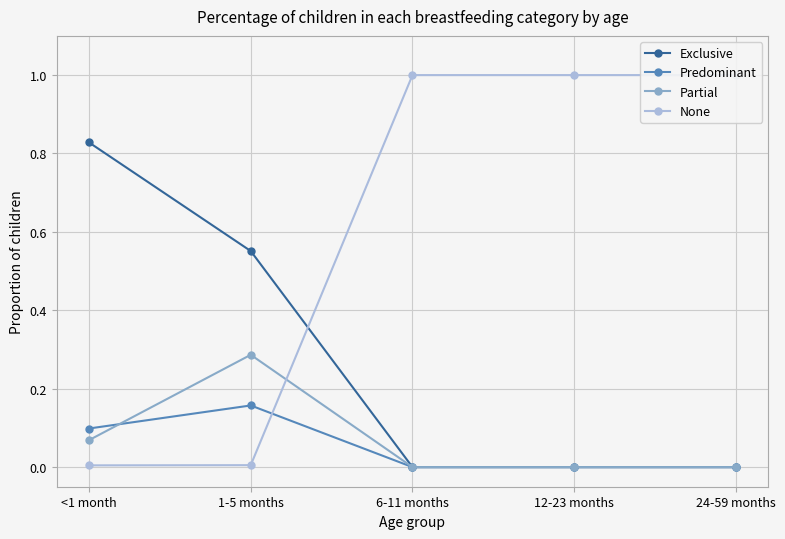

Count the Exclusive values in the range 0 to 1.

5